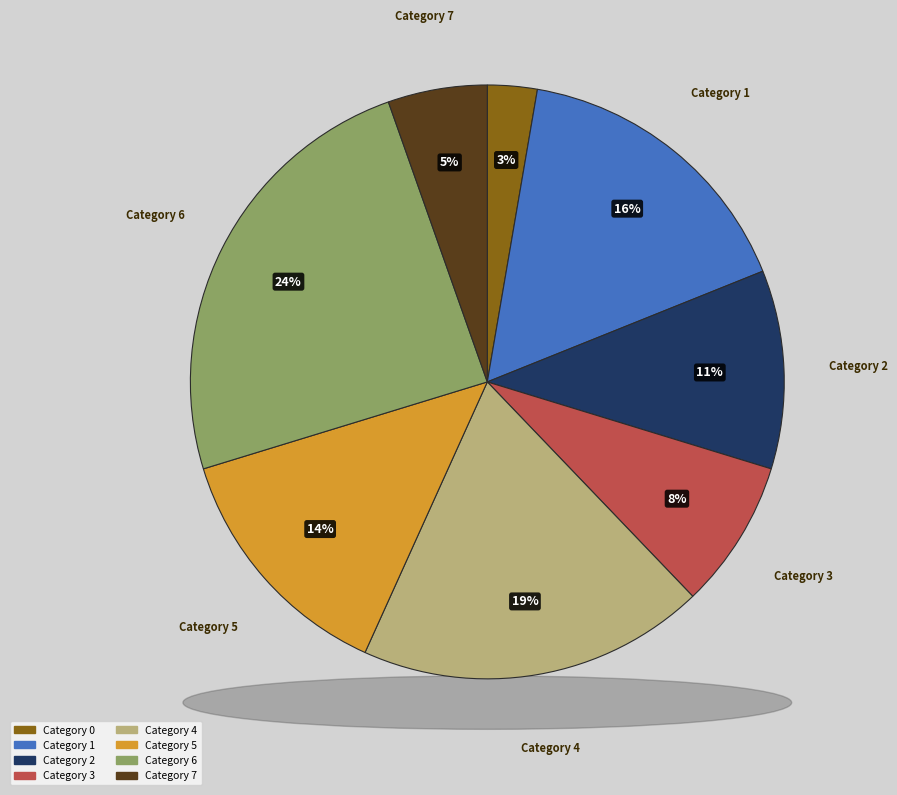

The 4 slice represents 19% of the pie. True or false?

True